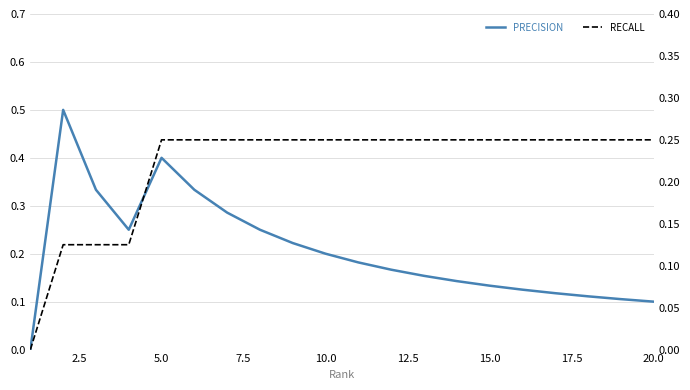

Which series has the largest total across all categories?

Recall